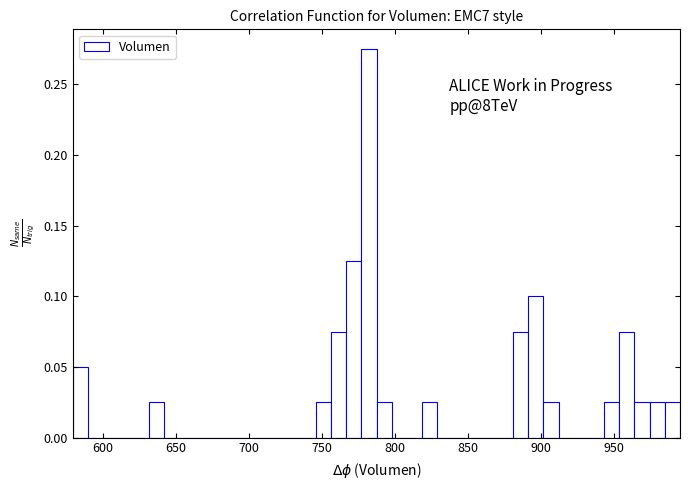

Around what value on the x-axis is the tallest bar? Give the approximate position of its centre, as read against the axis.

780